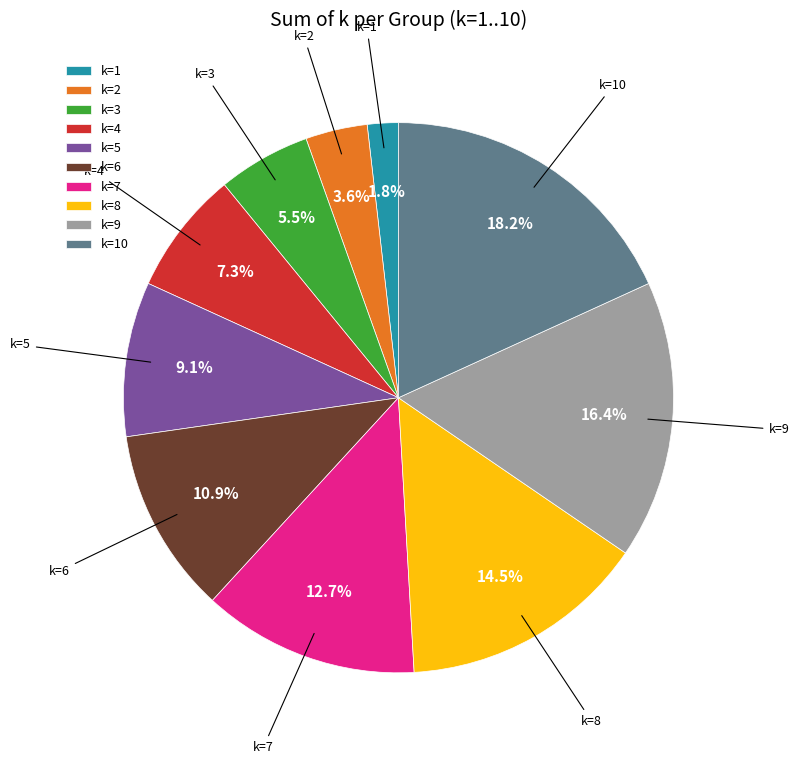

Which category has the smallest portion of the pie?

k=1